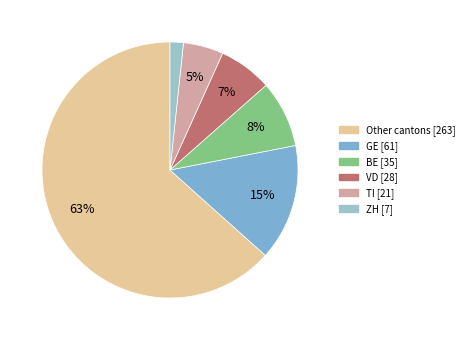

Count the number of slices in the pie.

6